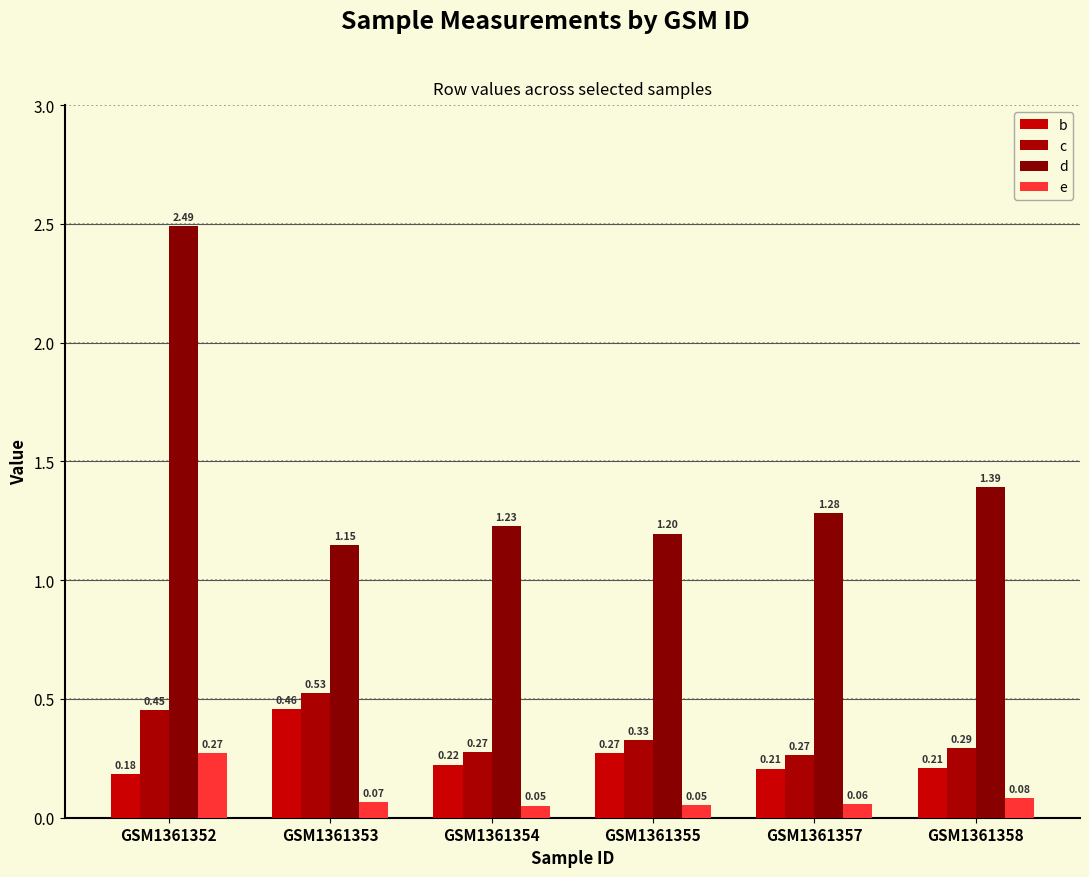

What is the average value of the d series?

1.5